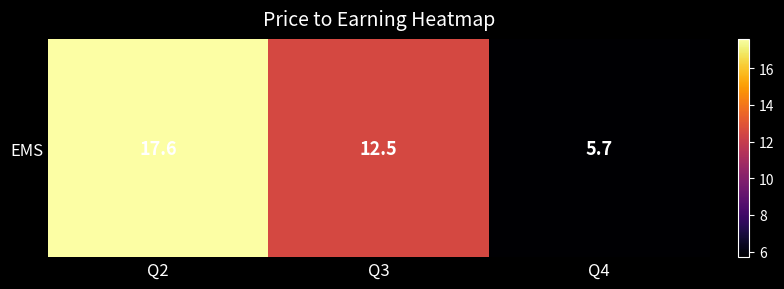

True or false: the data shows 5.7 at Q4.

True